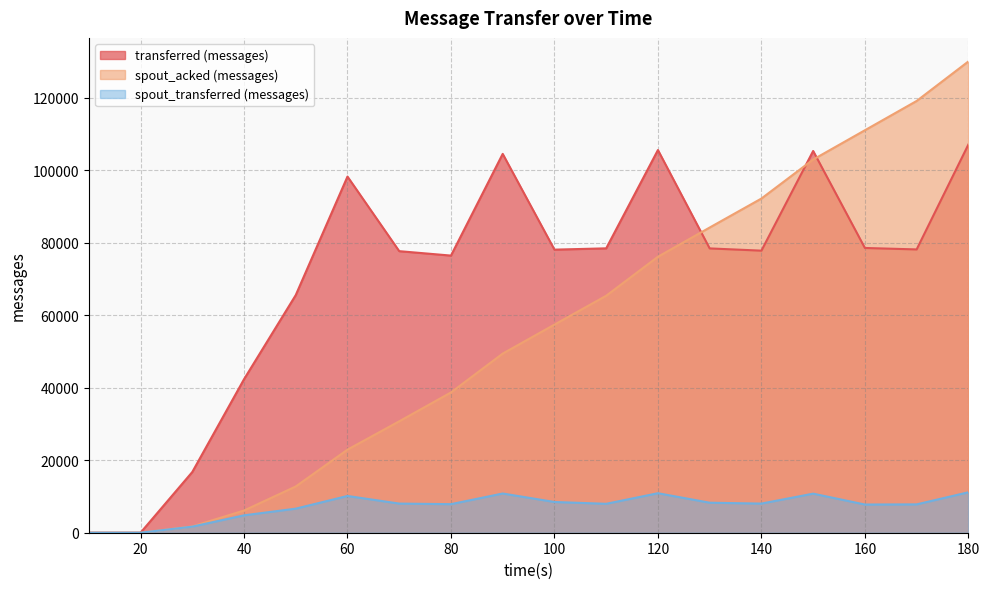

What is the value of the spout_transferred (messages) point at the 5th from the left?

6640